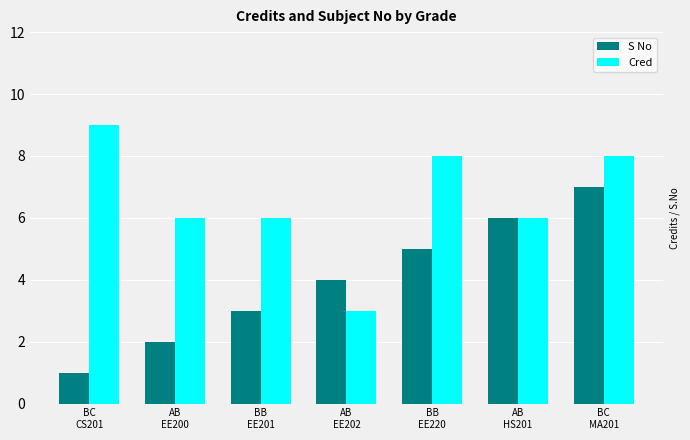

List the series in order of their overall mean, lowest first.

S No, Cred